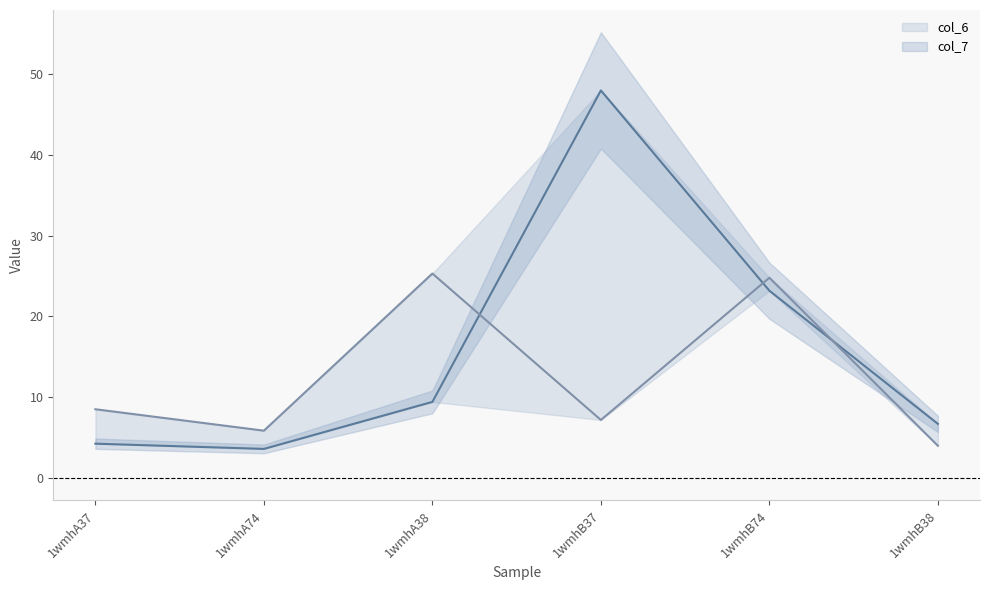

List the series in order of their overall mean, highest first.

col_6, col_7